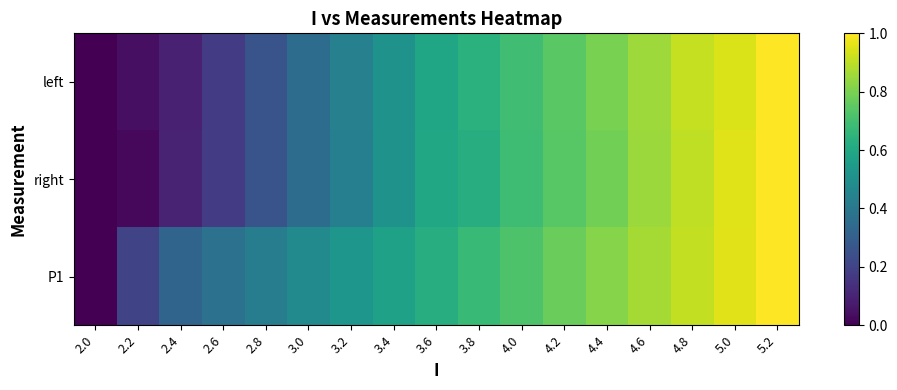

Rank the series by their maximum value, from highest to lowest.

left, right, P1